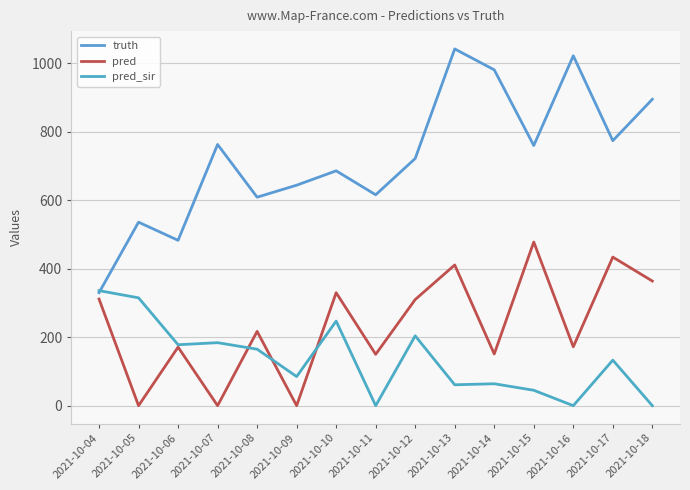

Which series has the largest range (max minus min)?

truth